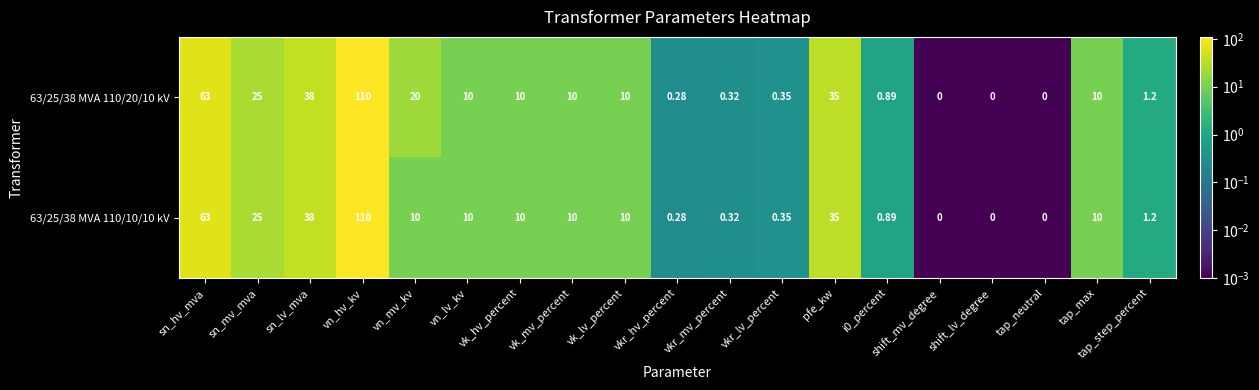

At which category does the chart reach its peak across all series?

vn_hv_kv